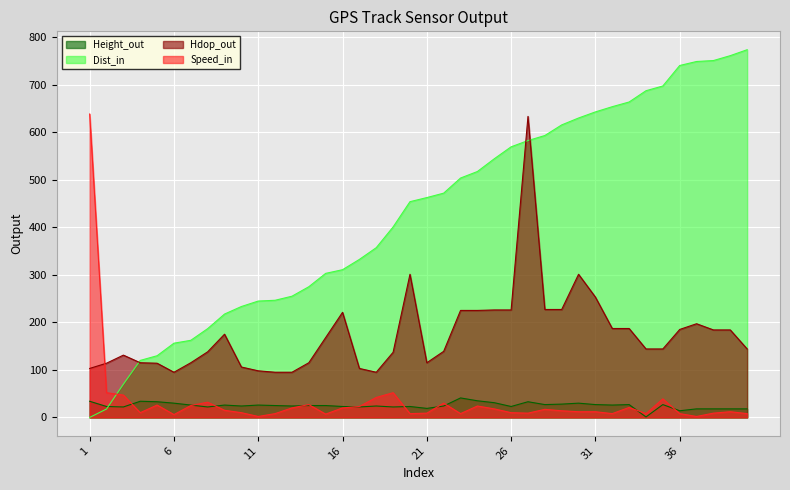

Which series has the largest total across all categories?

Dist_in